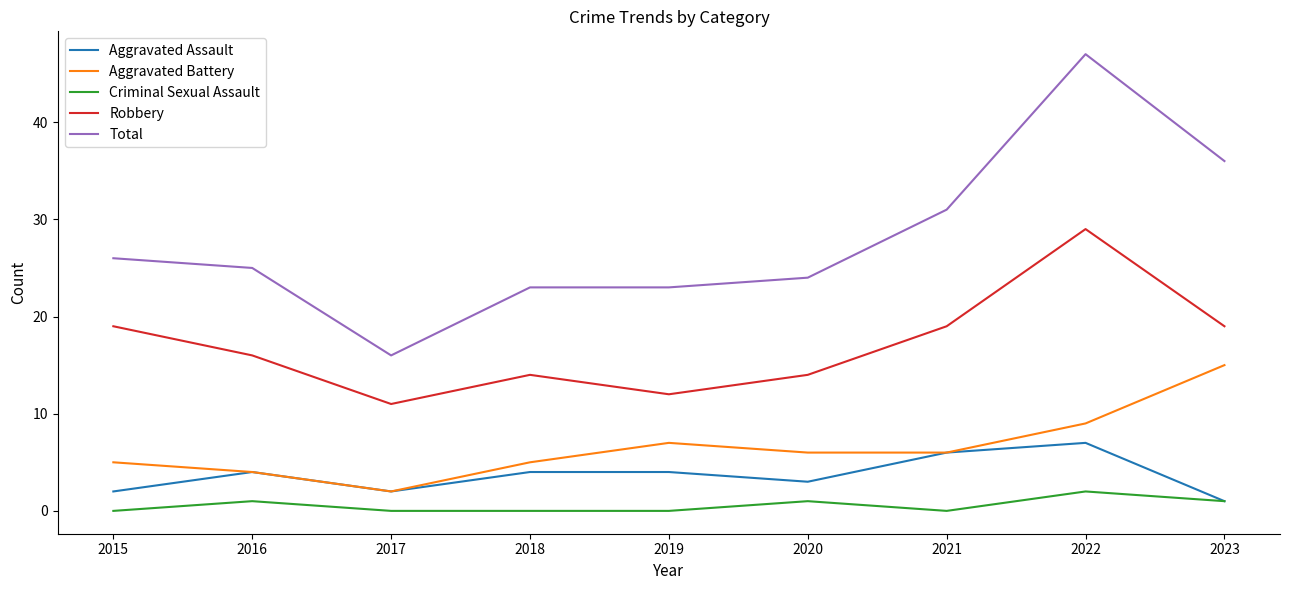

How many categories are shown in the chart?

9